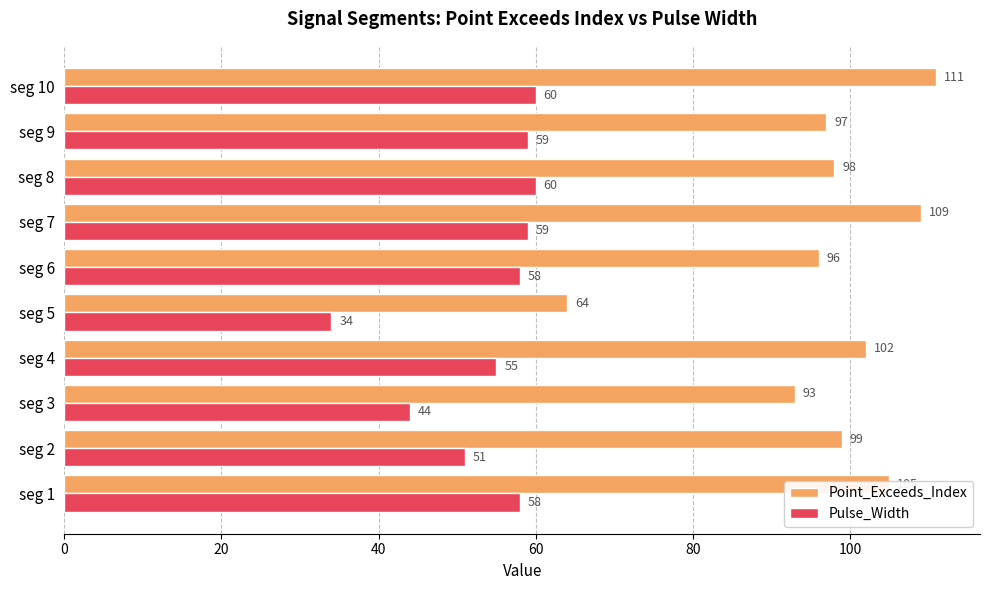

Which series has the largest total across all categories?

Point_Exceeds_Index